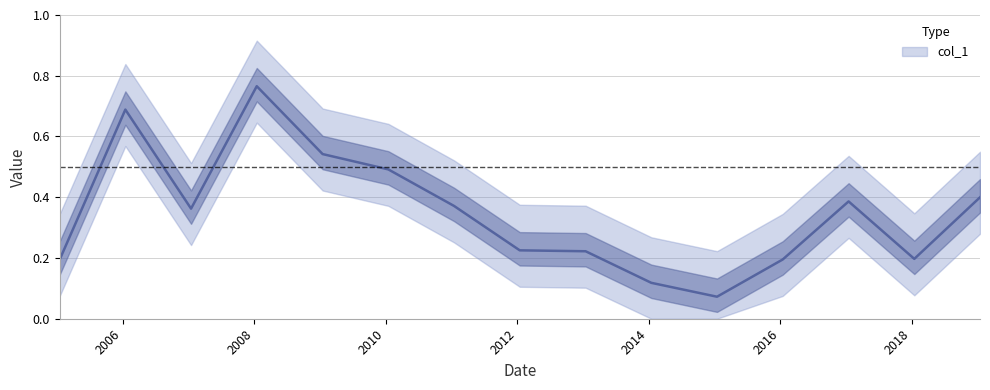

True or false: the data shows 0.4 at 2019-01-15.

True